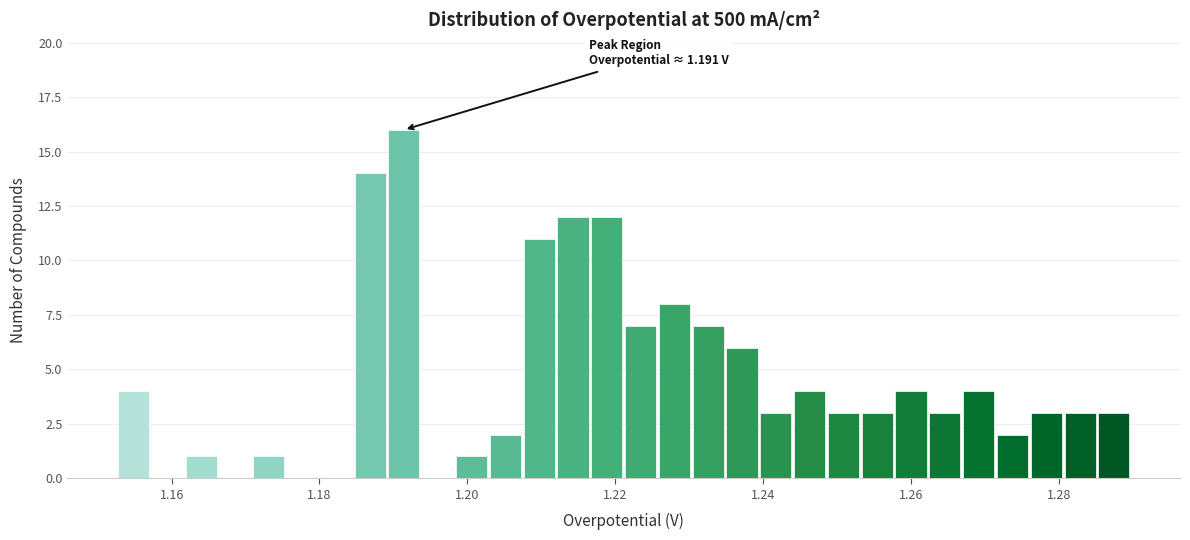

Around what value on the x-axis is the tallest bar? Give the approximate position of its centre, as read against the axis.

1.192